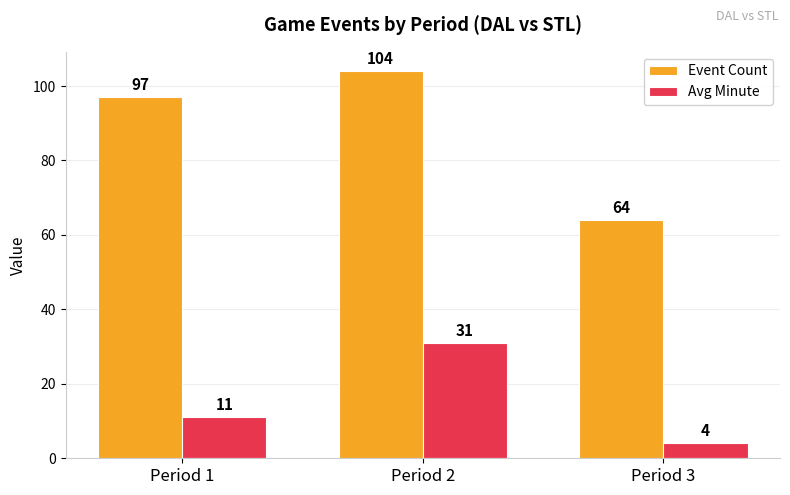

The Avg Minute series shows 52 at Period 2. True or false?

False